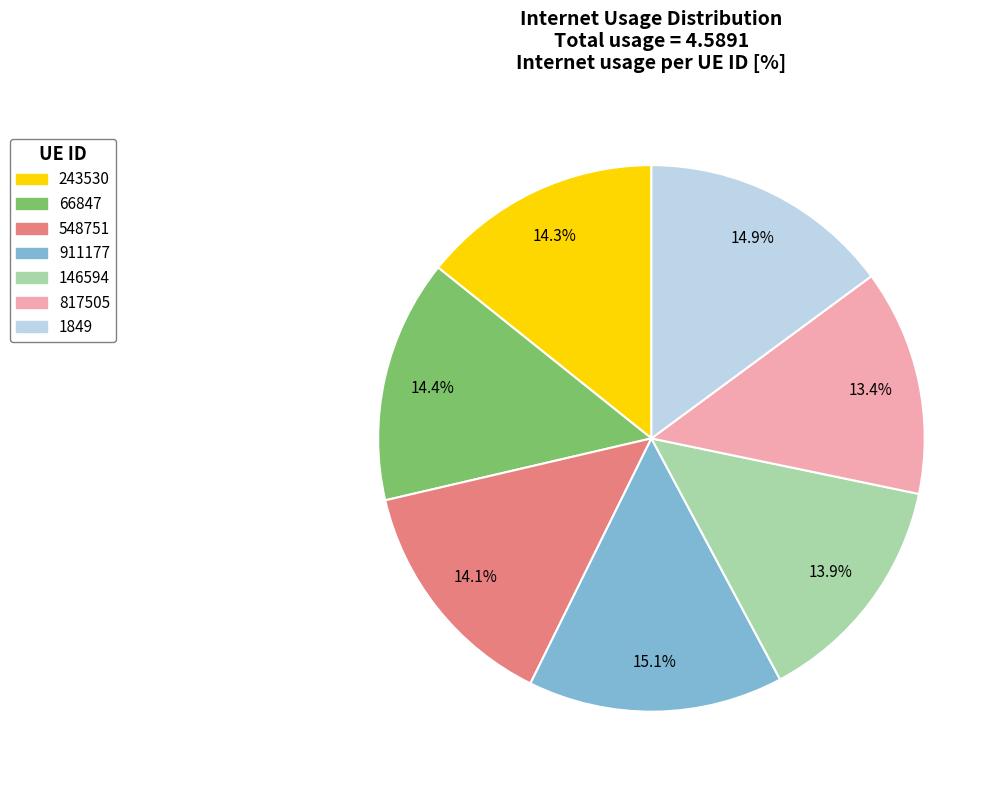

How many slices are in this pie chart?

7